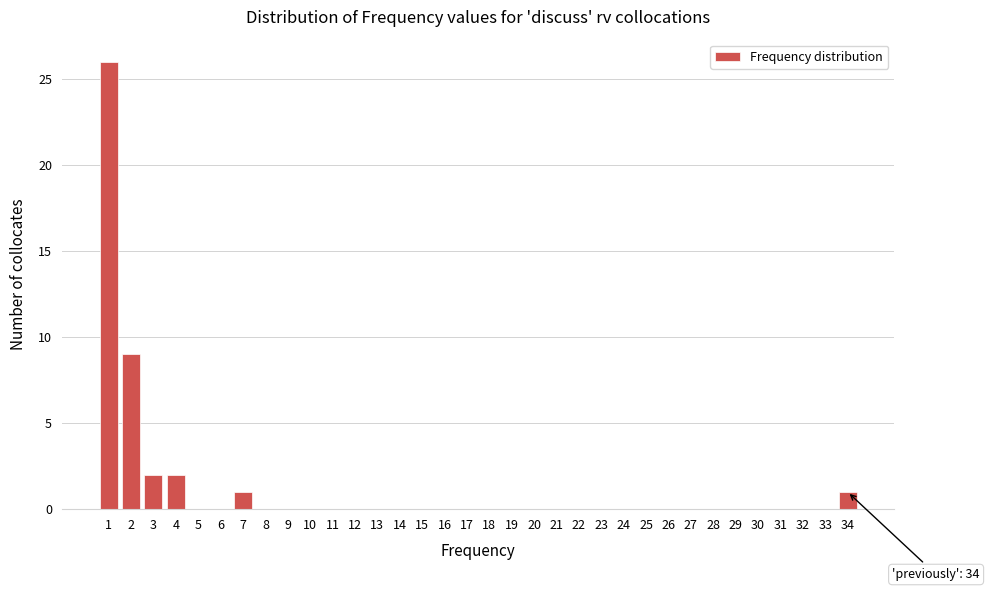

Which range on the x-axis has the tallest bar?

0.5 to 1.5